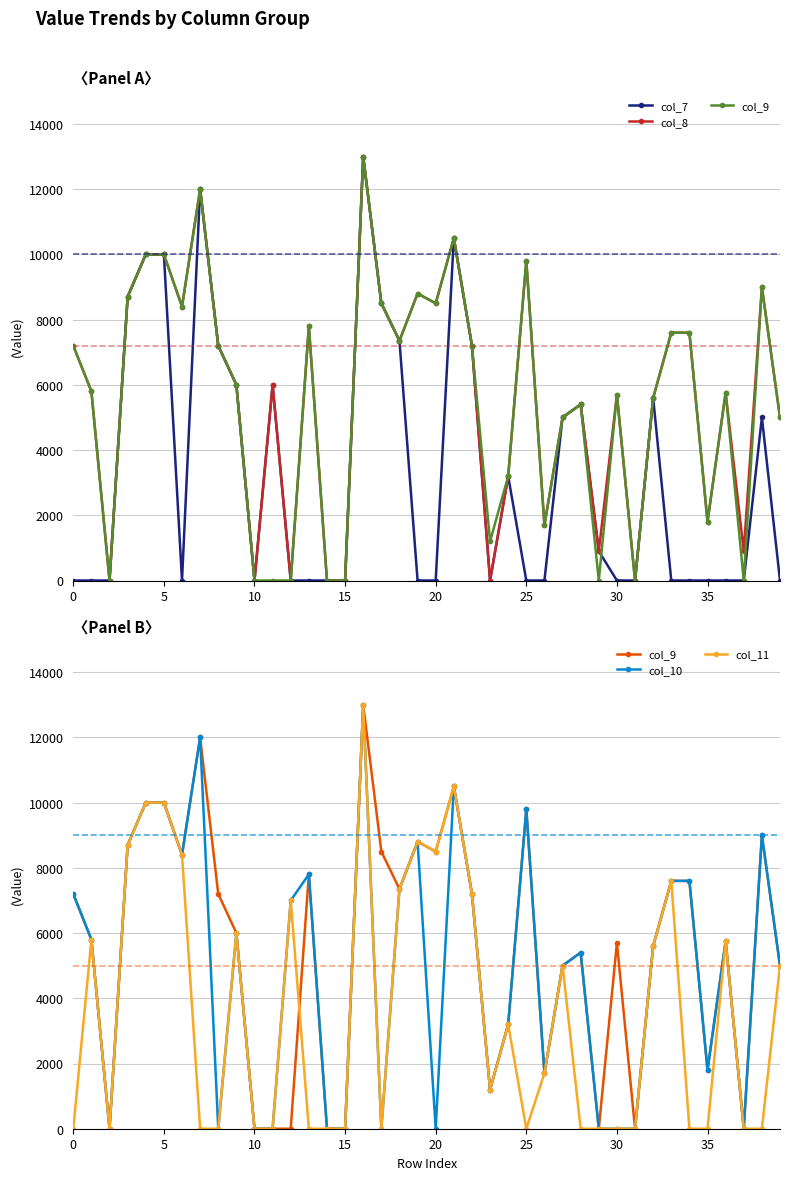

How many values in the col_11 series exceed 1700?

19